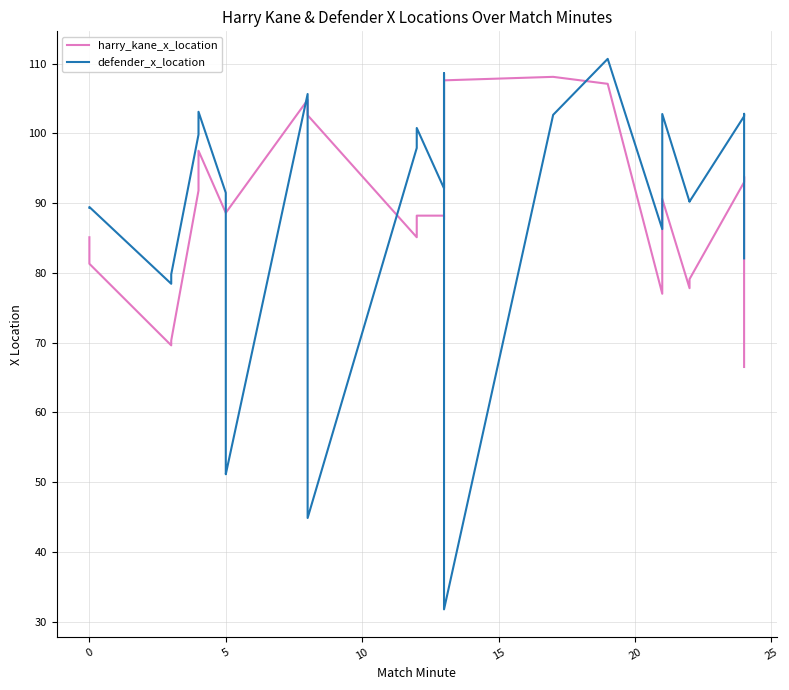

What are all the series names shown in the legend?

harry_kane_x_location, defender_x_location